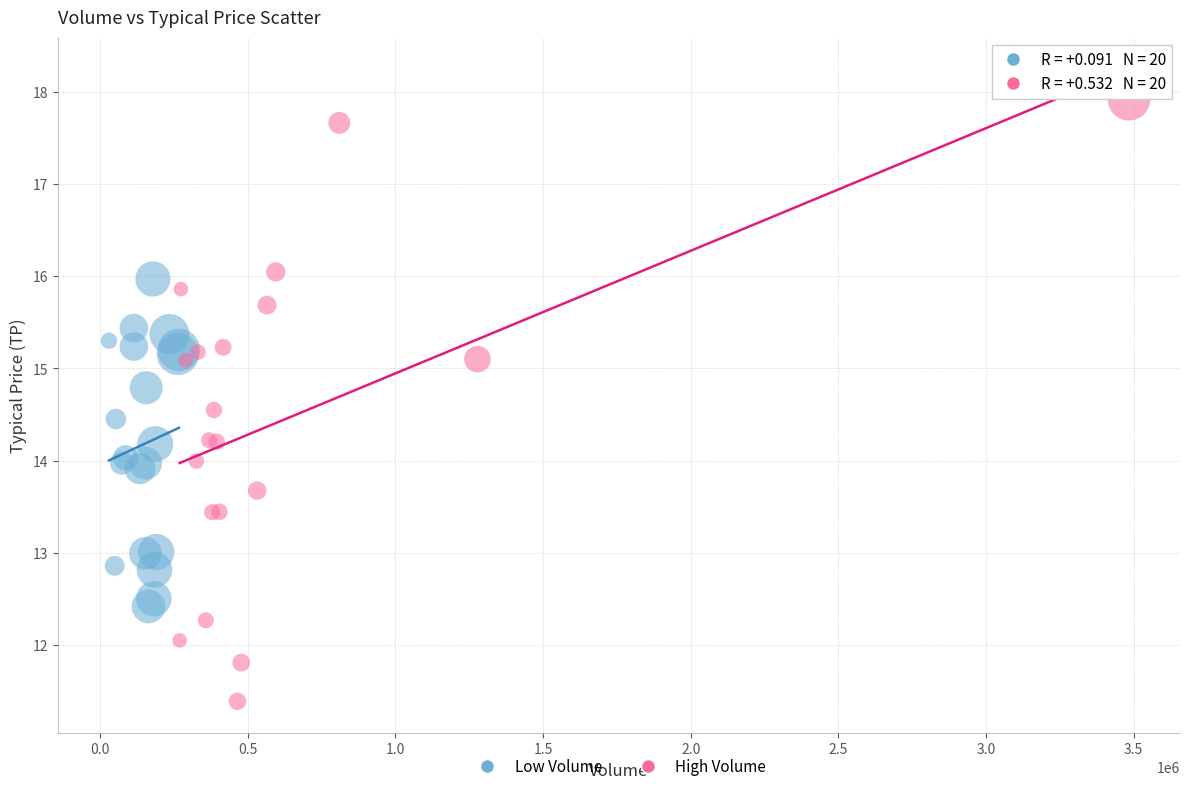

What are all the series names shown in the legend?

Low Volume, High Volume